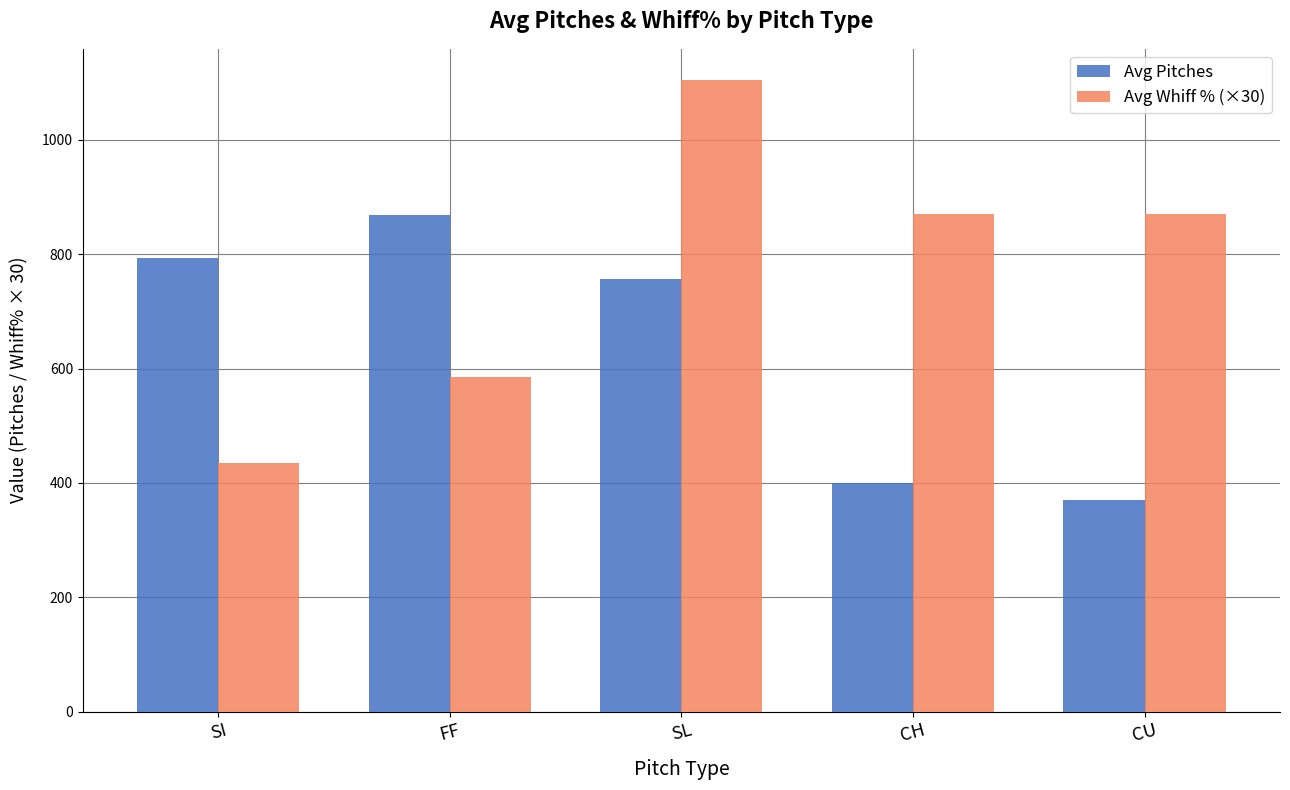

What value does the Avg Whiff % (×30) series have at SL?

1104